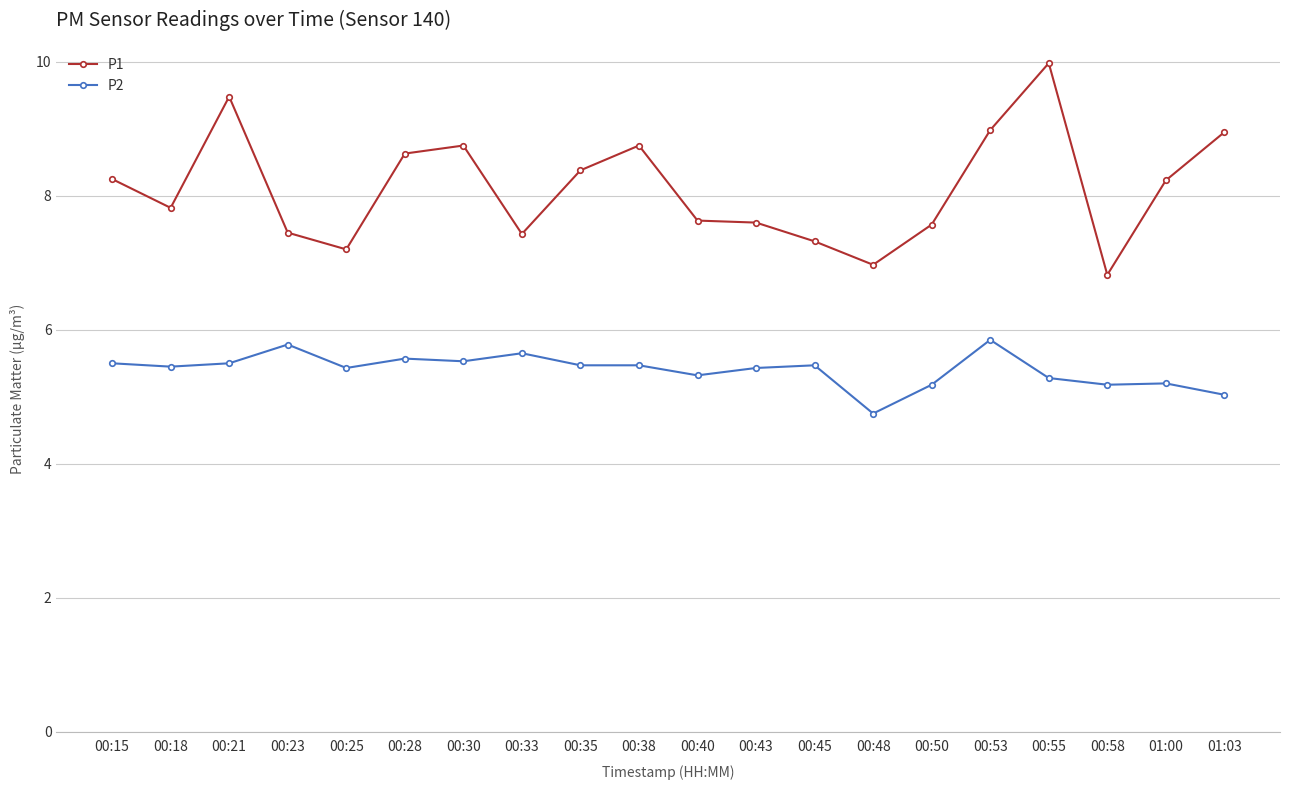

Does the chart have visible grid lines?

Yes